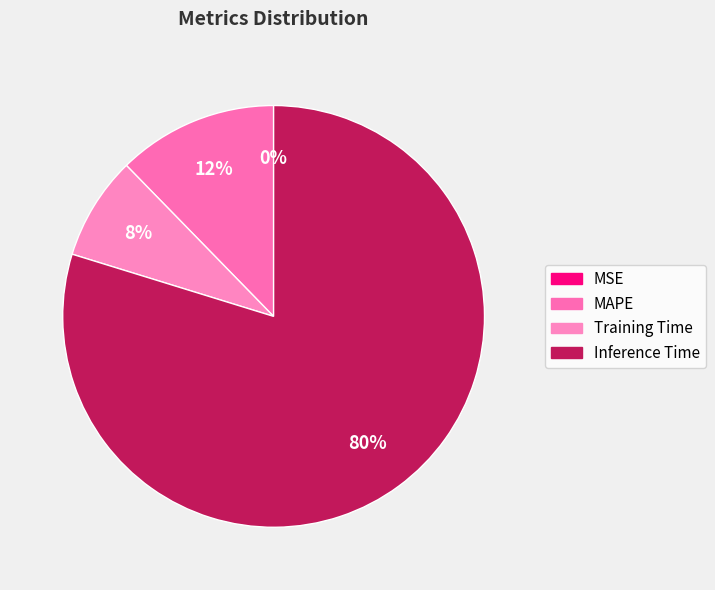

To the nearest percent, what is the difference between the largest and smallest slice percentages?

80%